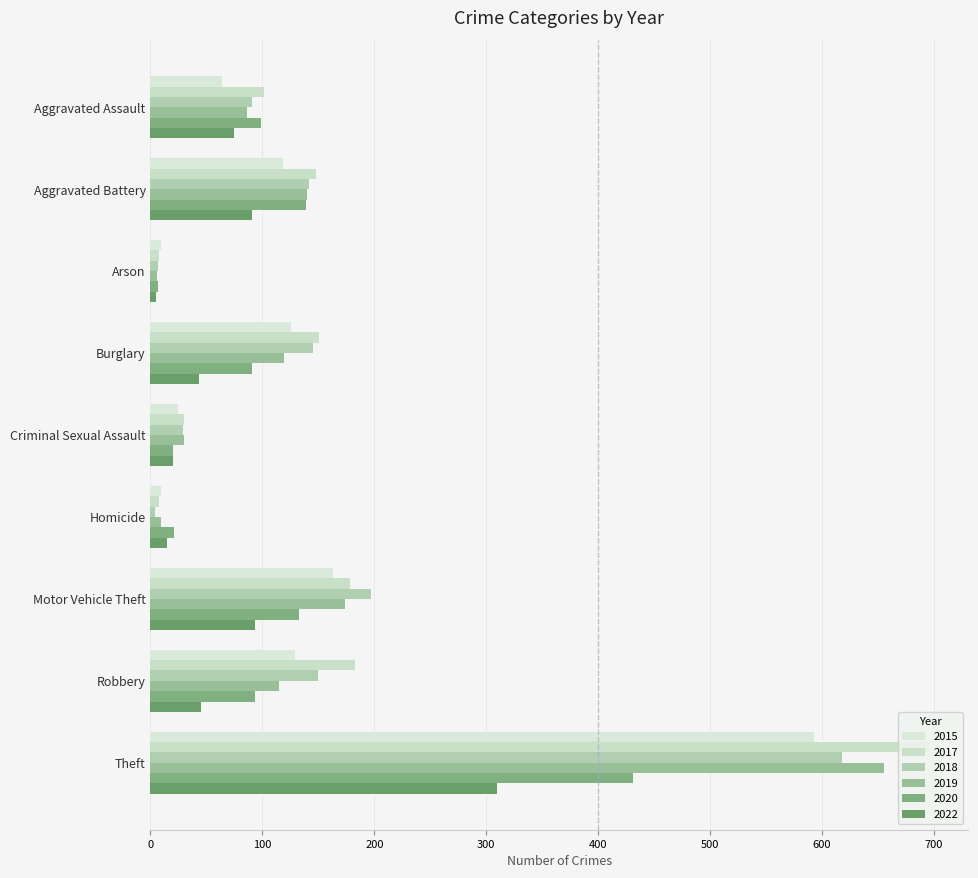

How many series are shown in this chart?

6